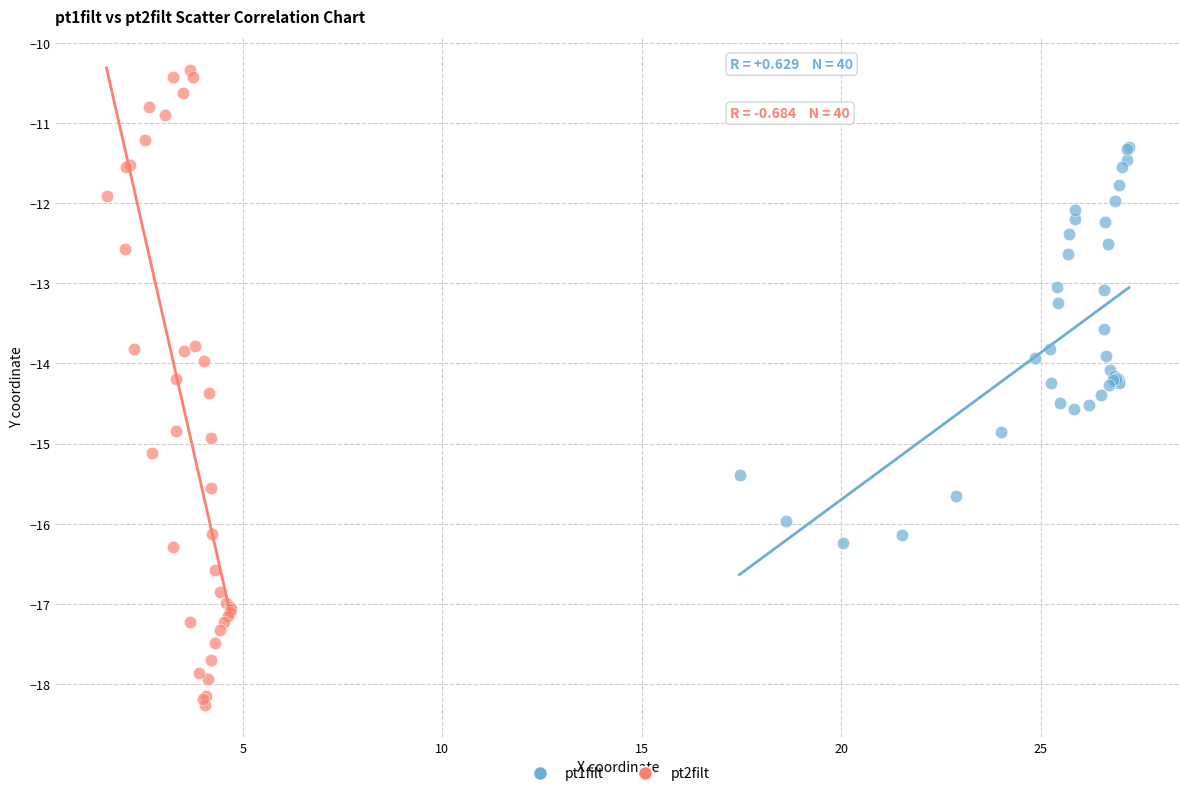

Which series reaches the maximum Y coordinate?

pt2filt